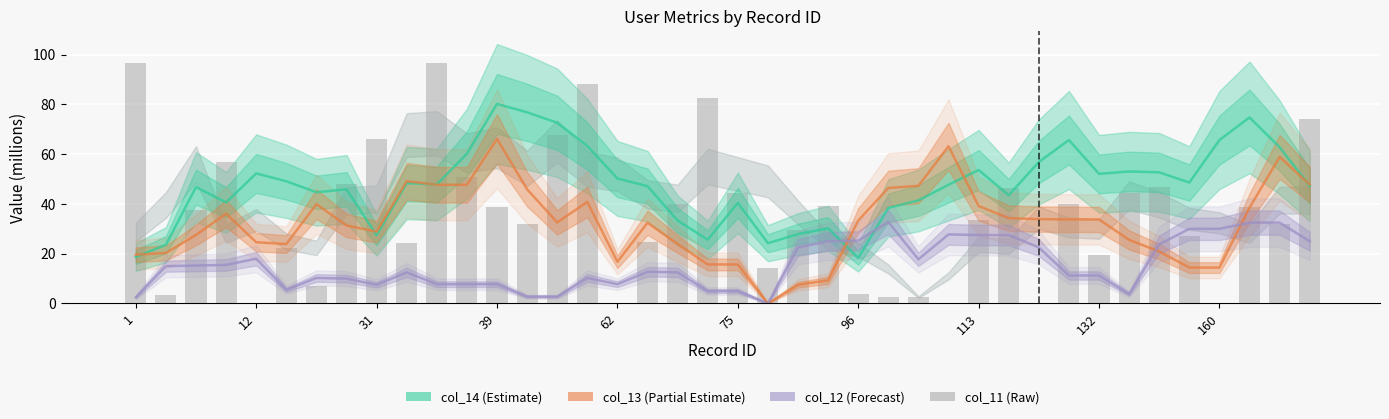

How many values in col_13 (Partial Estimate) are above zero?

39